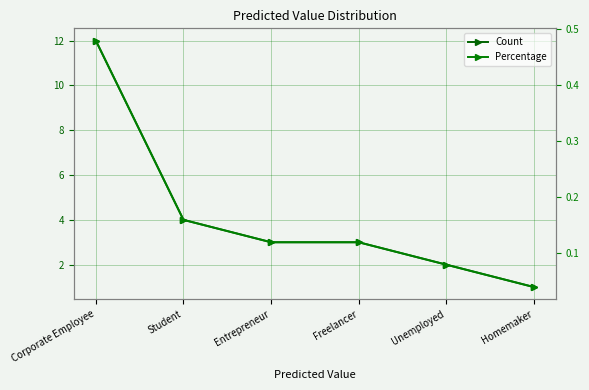

True or false: Percentage has a value of 0.2 at Corporate Employee.

False